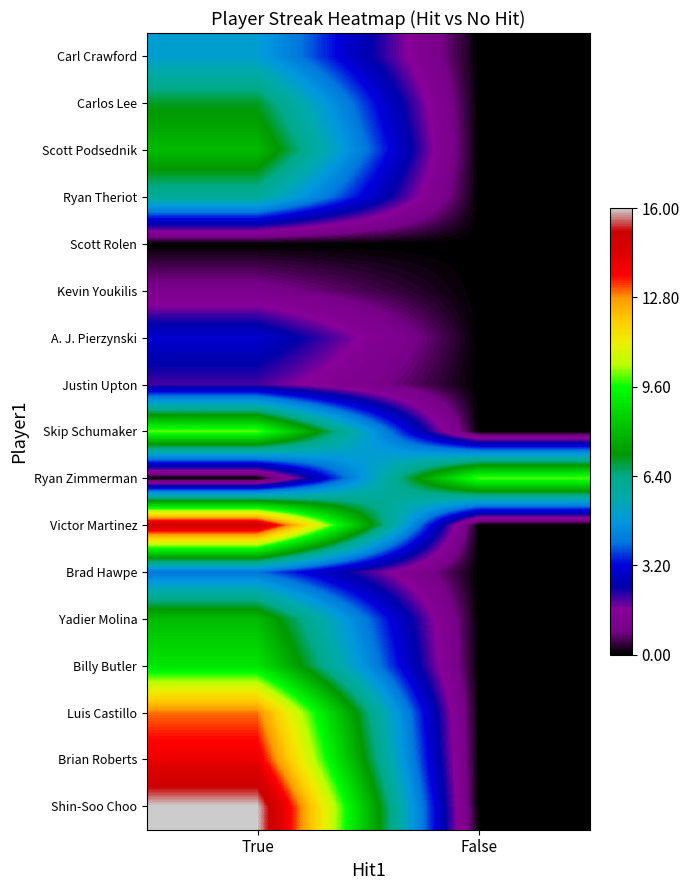

What is the difference between the highest and lowest values at True?

16